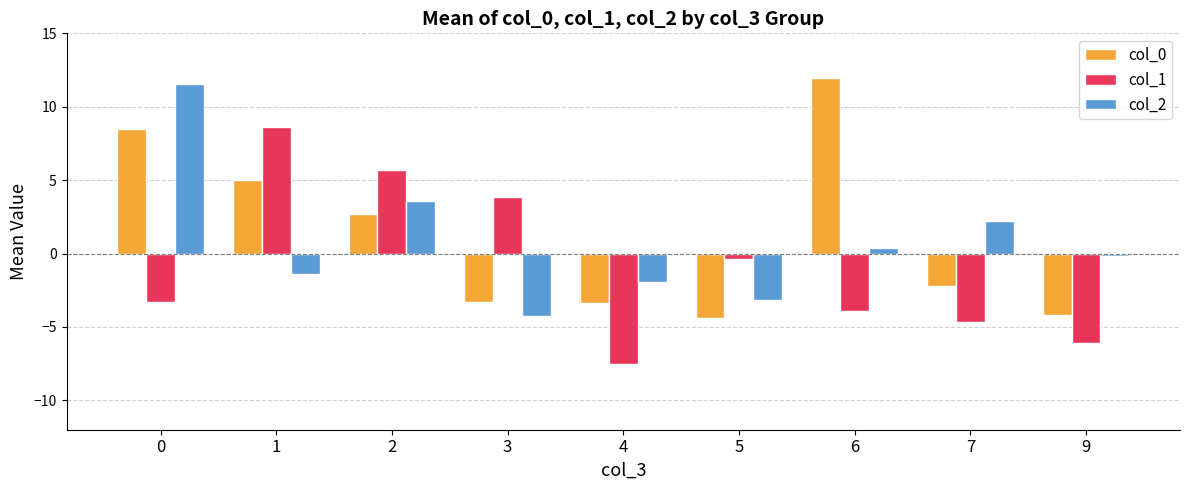

What is the spread (max minus min) of values at 0?

14.9